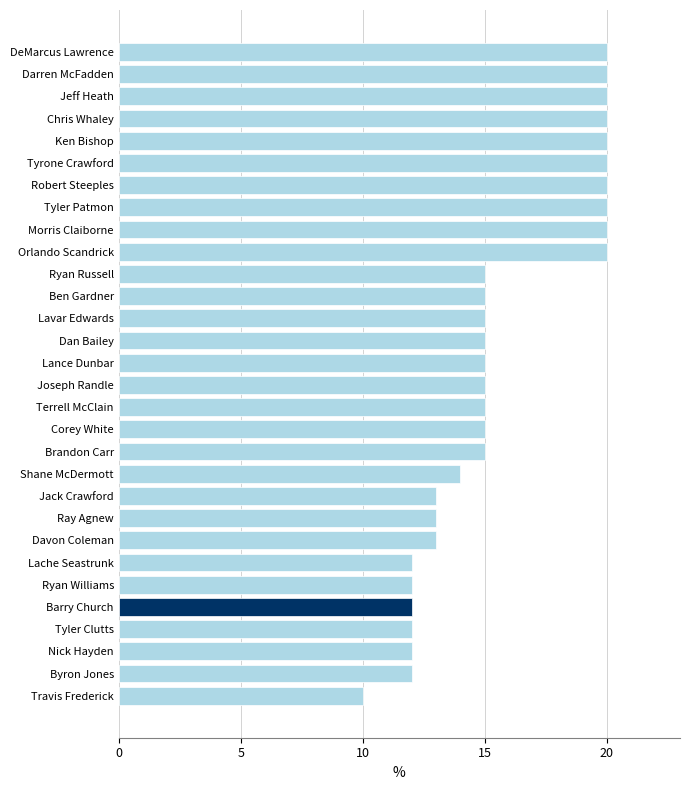

What is the sum of the values at Lache Seastrunk and Chris Whaley?

32